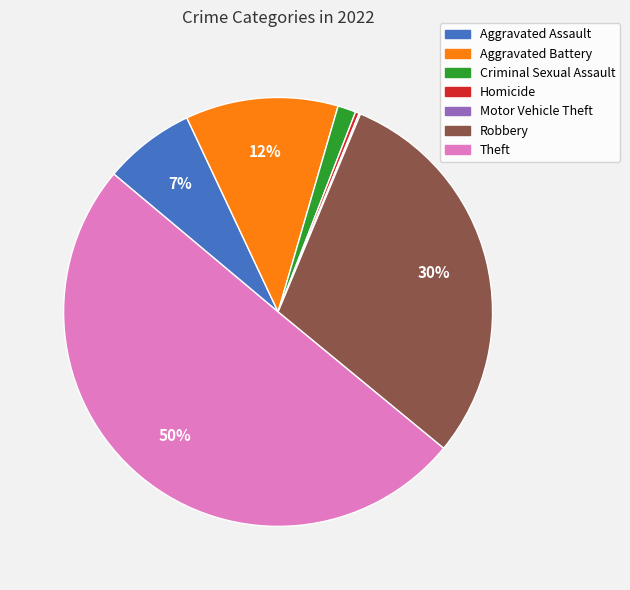

The Robbery slice represents 38% of the pie. True or false?

False